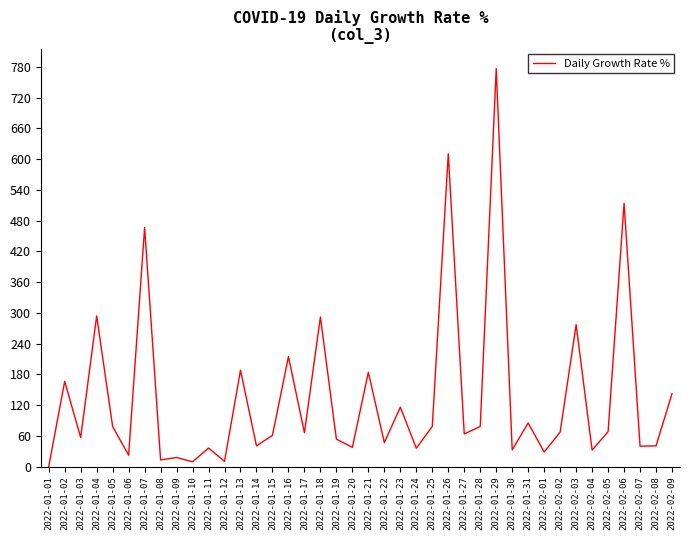

Which has a higher value, 2022-01-18 or 2022-01-01?

2022-01-18